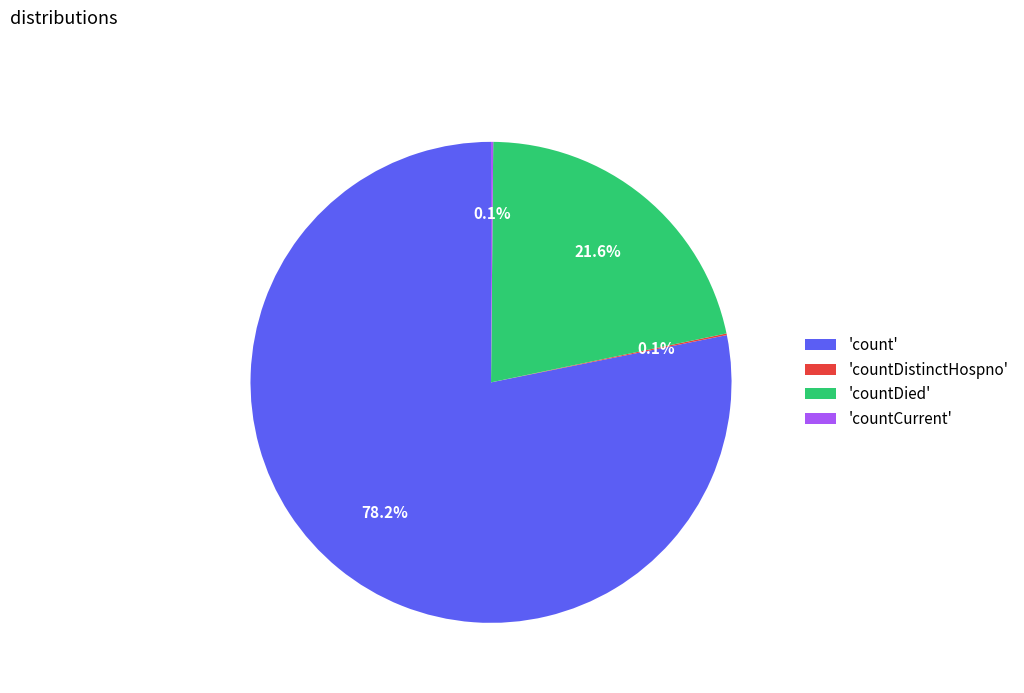

To the nearest percent, what is the difference between the largest and smallest slice percentages?

78%